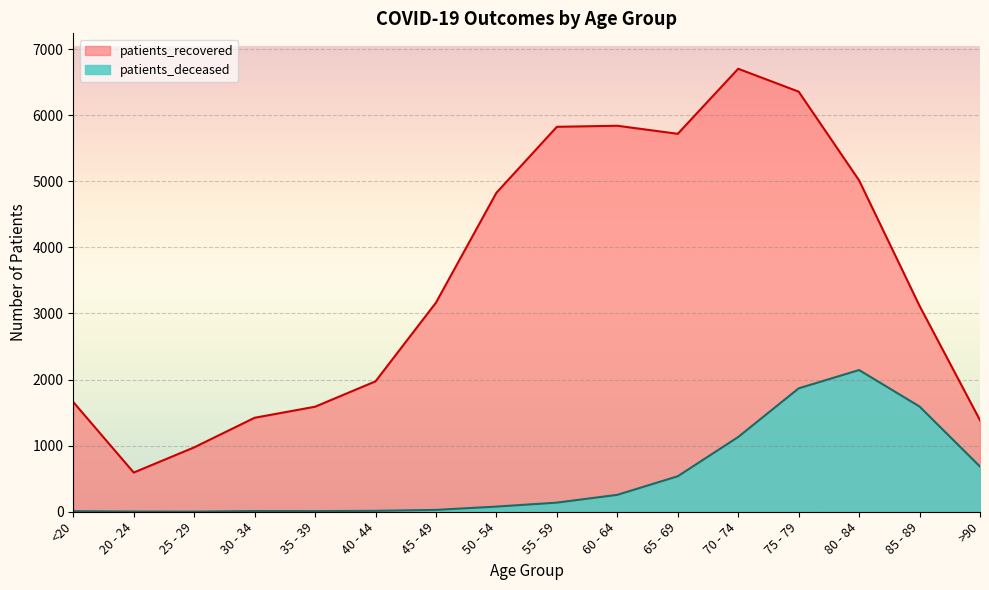

Which series has the largest total across all categories?

patients_recovered